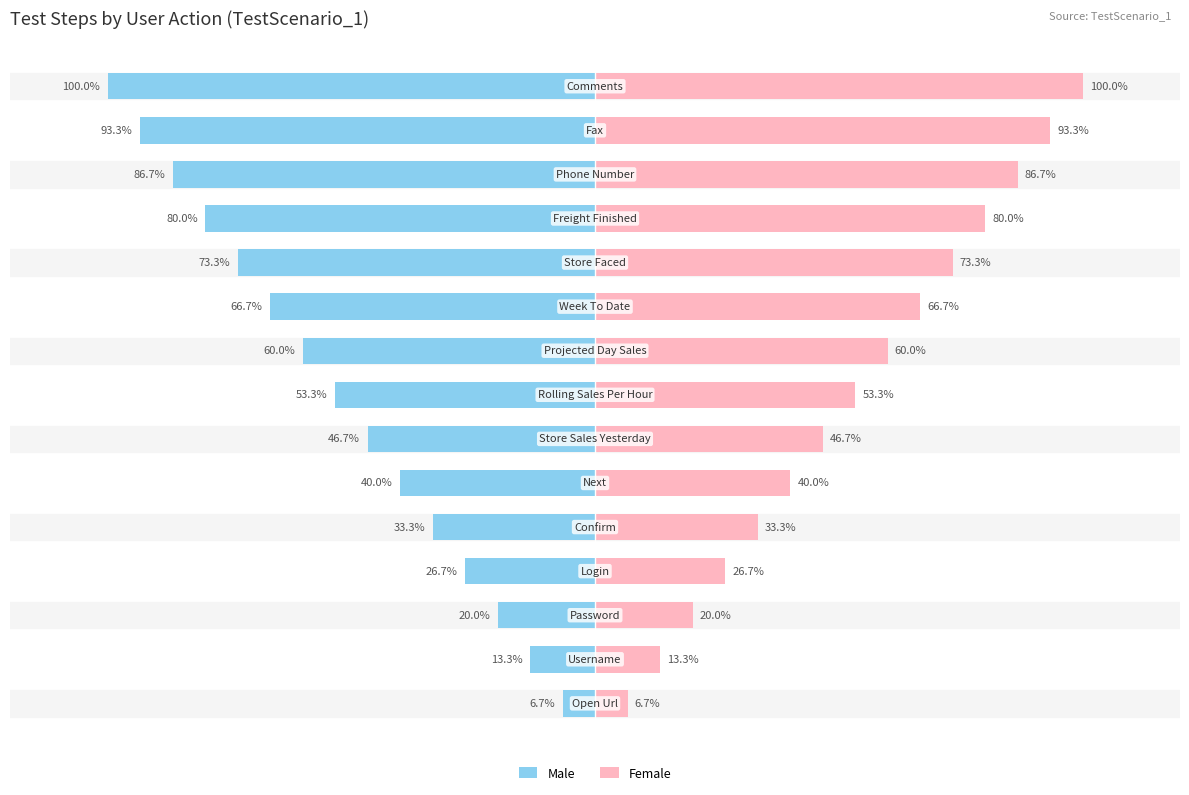

How many data points does each series have?

15